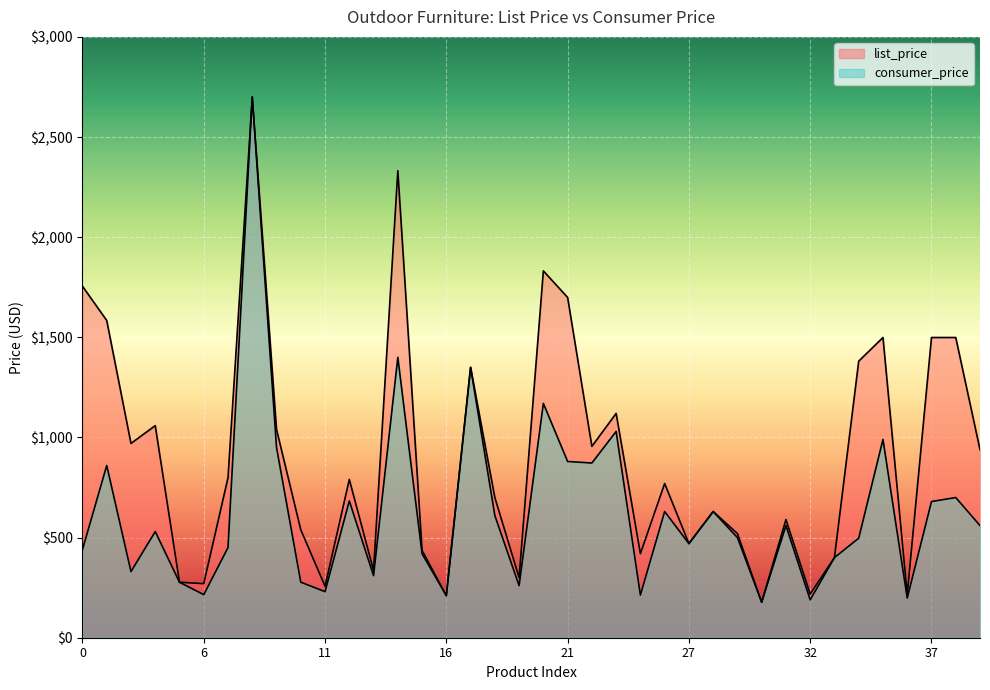

At which category is the sum across all series the highest?

8